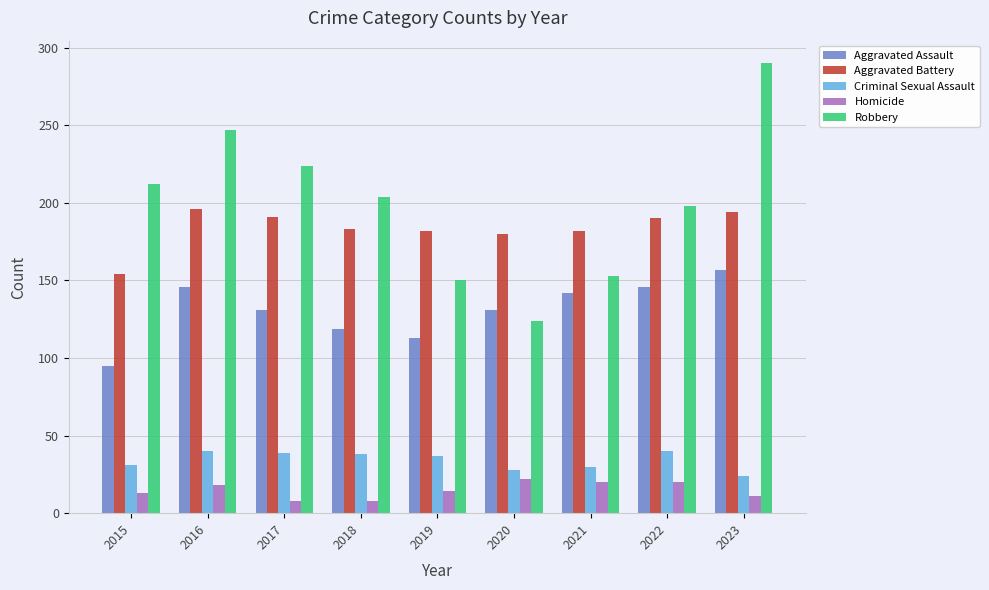

At 2020, list the series in order from largest to smallest.

Aggravated Battery, Aggravated Assault, Robbery, Criminal Sexual Assault, Homicide